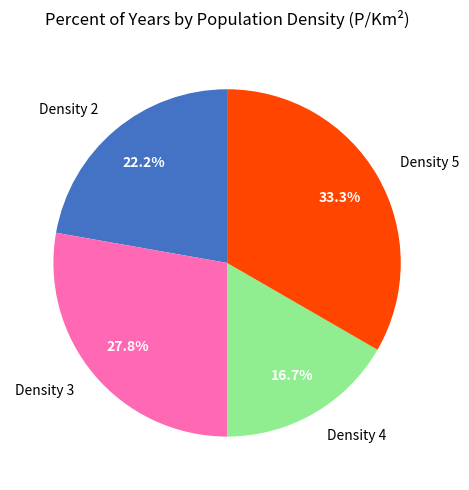

Is there a majority slice in this chart?

No